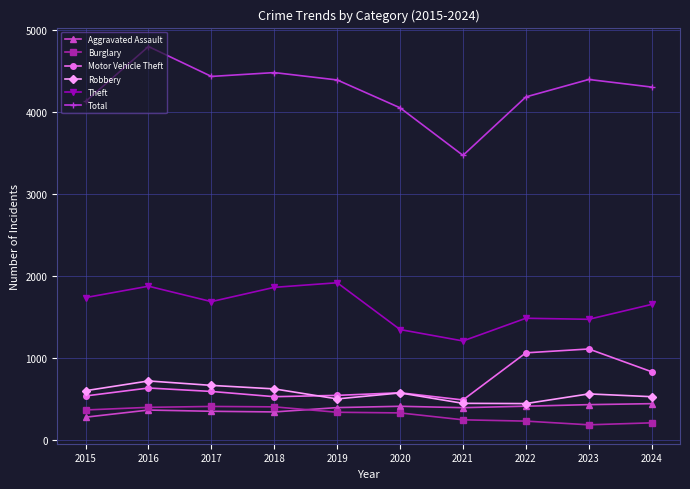

Where is the first local maximum for Theft?

2016